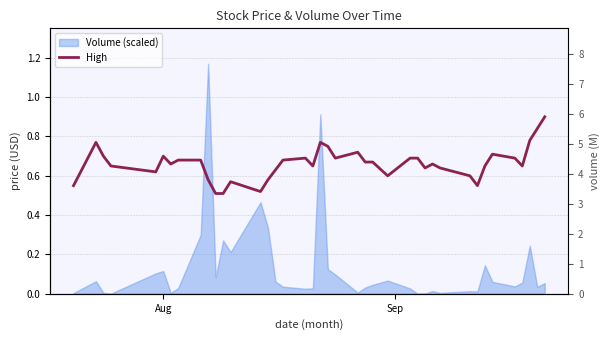

The chart shows a value of 1.1 at 33. True or false?

False